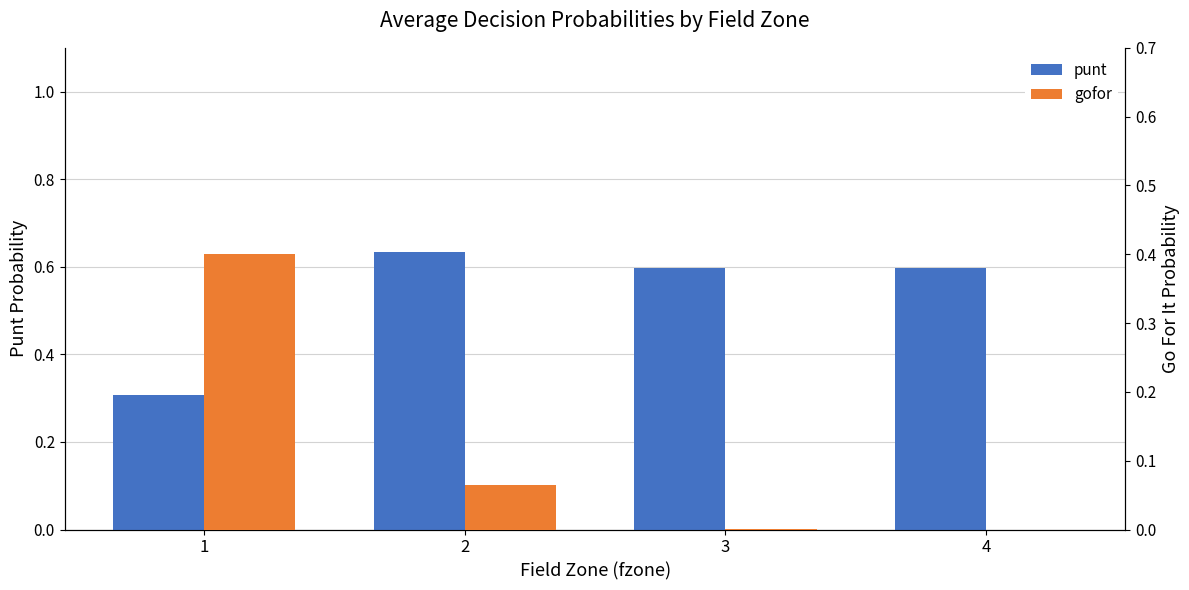

Rank the categories by punt value from lowest to highest.

1, 3, 4, 2